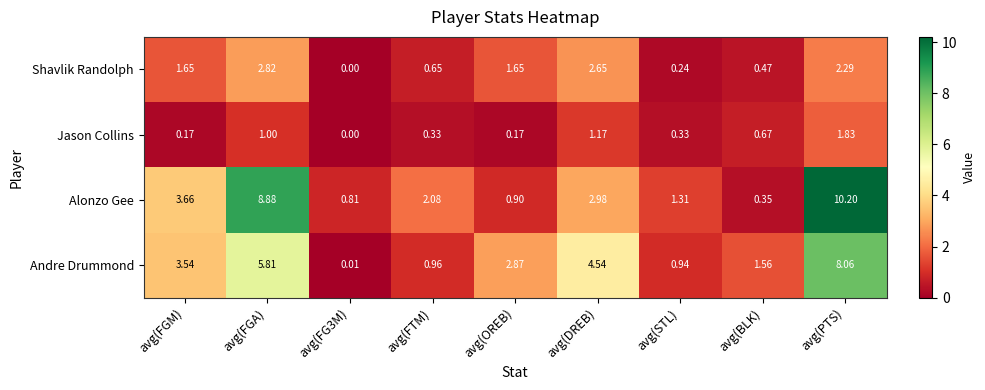

At which category is the sum across all series the highest?

avg(PTS)